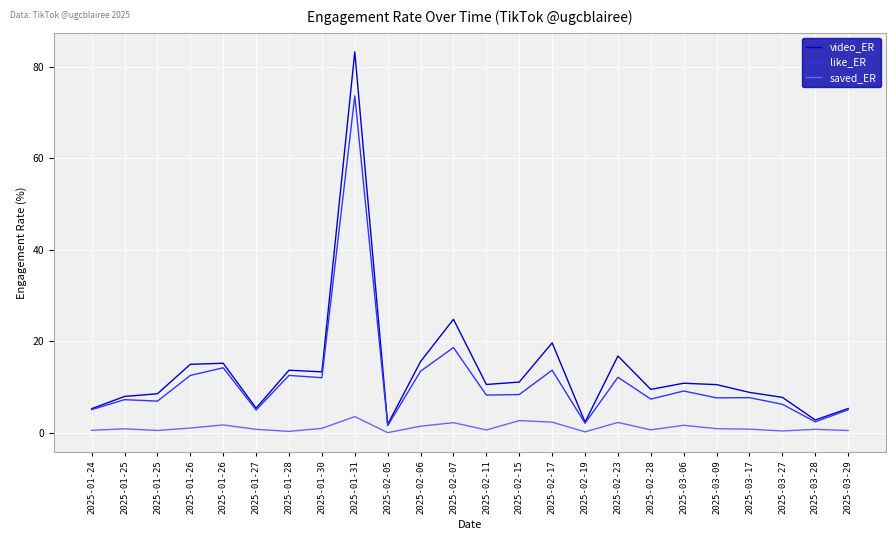

Where is video_ER nearest to the value 42?

2025-02-07